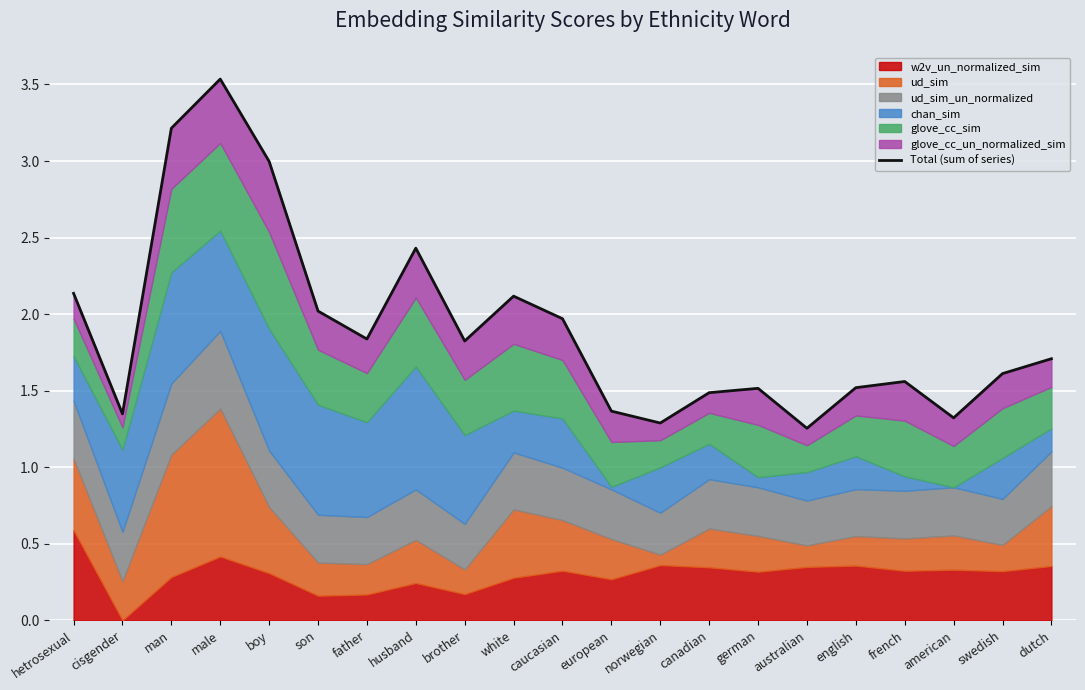

How many data points does each series have?

21